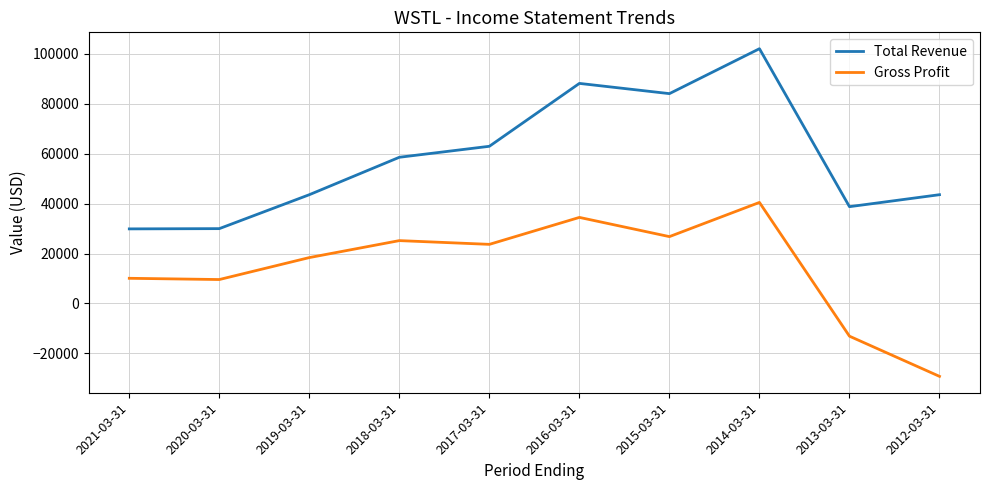

Rank the series at 2012-03-31 from lowest to highest value.

Gross Profit, Total Revenue